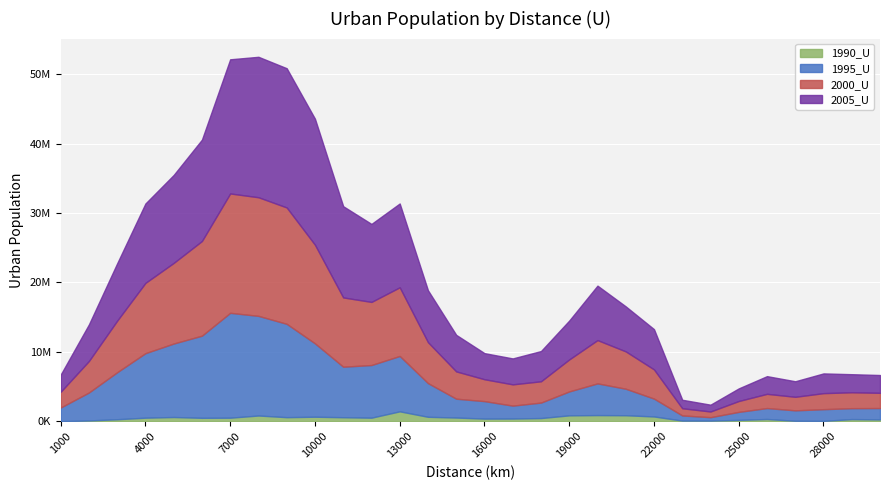

Which label corresponds to the smallest value in the chart?

1000